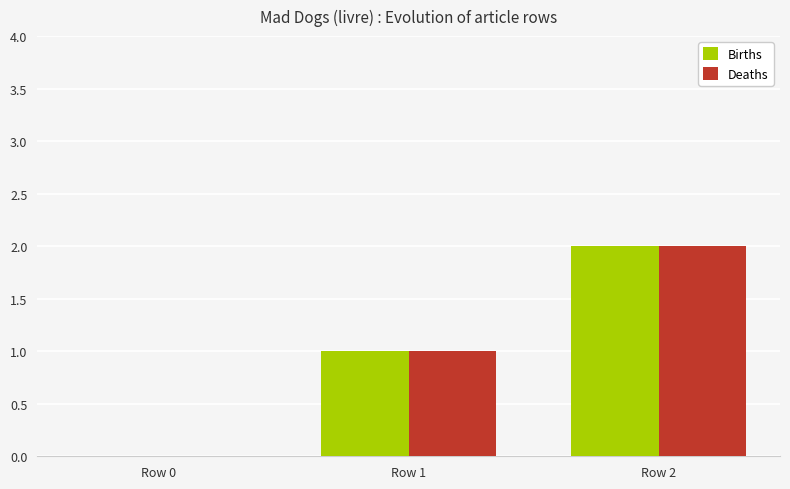

Is the value of Deaths at Row 2 greater than the value of Births at Row 0?

Yes